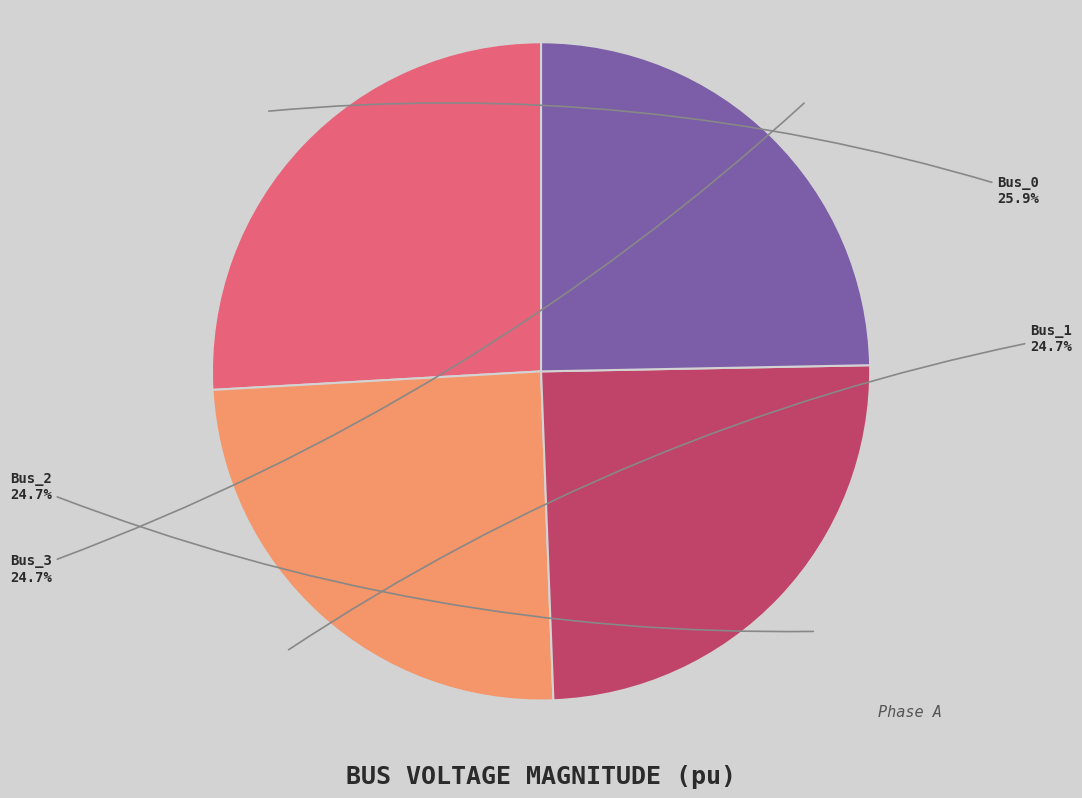

How many slices are in this pie chart?

4